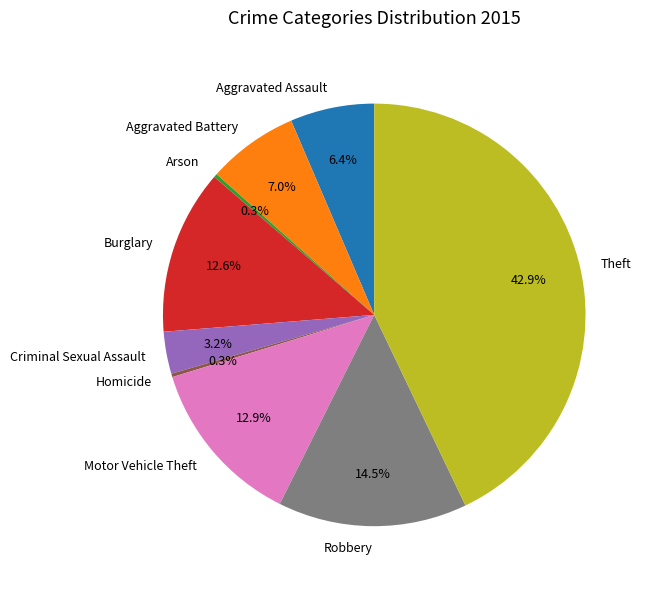

Do Theft and Burglary together represent more than half of the pie?

Yes